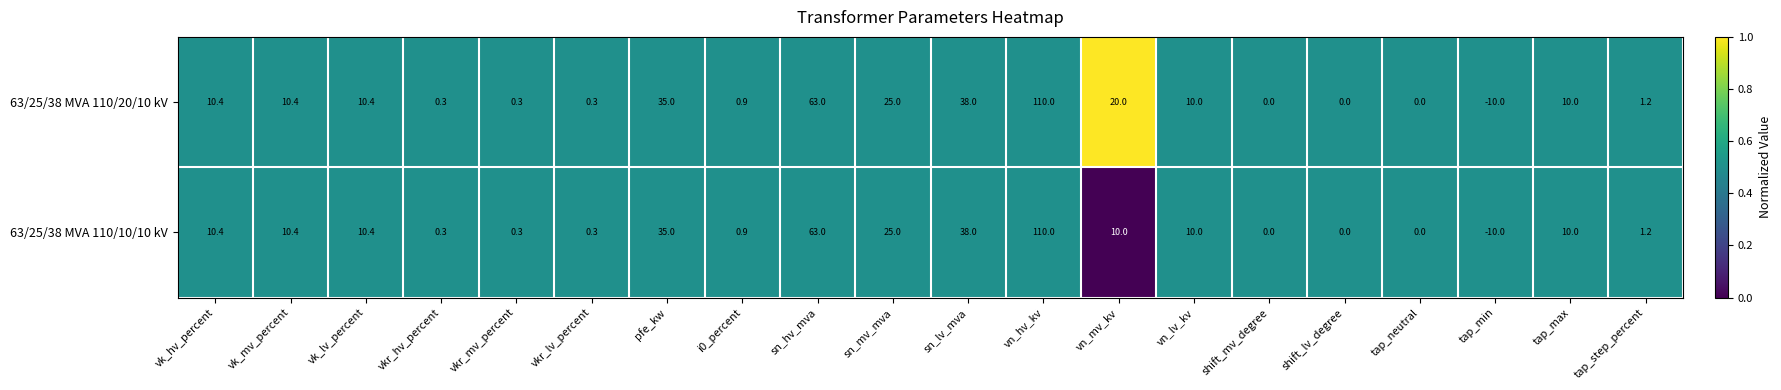

At which label does 63/25/38 MVA 110/10/10 kV first exceed 10?

vk_hv_percent